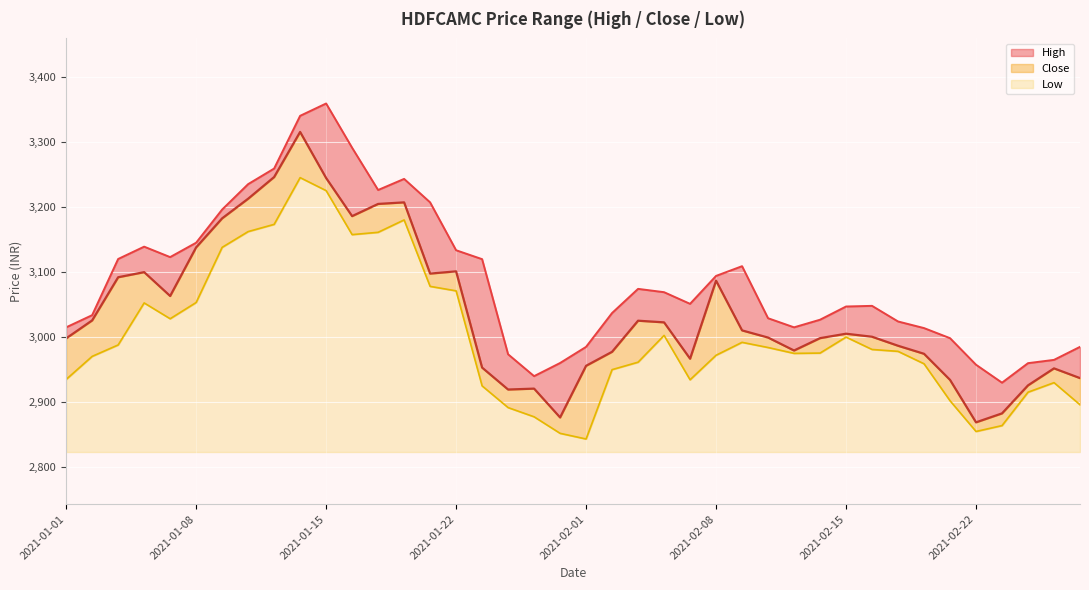

Reading left to right, what are all the values shown in this chart?

High: 3015.0	3033.7	3120.0	3138.9	3122.9	3145.0	3195.9	3235.0	3258.9	3339.9	3358.9	3290.9	3226.0	3243.1	3207.0	3133.4	3119.8	2973.6	2940.0	2960.2	2985.0	3037.0	3074.1	3069.0	3051.1	3094.0	3108.9	3029.0	3015.0	3026.7	3047.0	3048.0	3024.0	3013.8	2998.3	2957.6	2929.9	2959.9	2965.0	2985.0
Close: 2998.1	3025.7	3091.9	3099.8	3063.2	3137.8	3182.4	3212.6	3245.9	3315.2	3244.4	3185.8	3204.6	3207.0	3097.6	3101.0	2953.2	2919.4	2920.8	2876.6	2955.9	2977.4	3025.2	3022.7	2966.8	3086.7	3010.3	2999.3	2979.4	2998.4	3005.2	3000.6	2986.7	2974.3	2934.2	2869.1	2882.8	2925.8	2951.9	2937.0
Low: 2935.0	2970.4	2987.9	3052.5	3028.2	3053.2	3137.8	3162.1	3173.2	3245.0	3225.1	3157.4	3161.0	3180.0	3077.9	3071.1	2925.1	2891.7	2877.6	2852.2	2843.4	2950.0	2961.4	3002.6	2934.4	2972.1	2991.9	2984.0	2975.0	2975.4	3000.0	2981.0	2978.1	2959.0	2902.2	2855.0	2864.1	2915.3	2930.0	2896.1